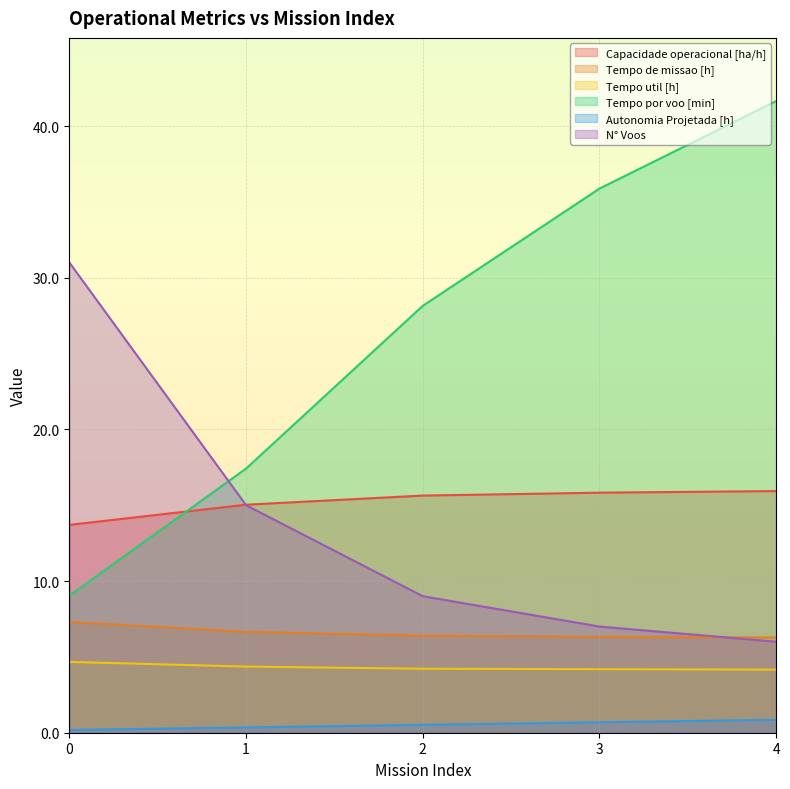

After their last crossing, which series has the higher values: N° Voos or Capacidade operacional [ha/h]?

Capacidade operacional [ha/h]